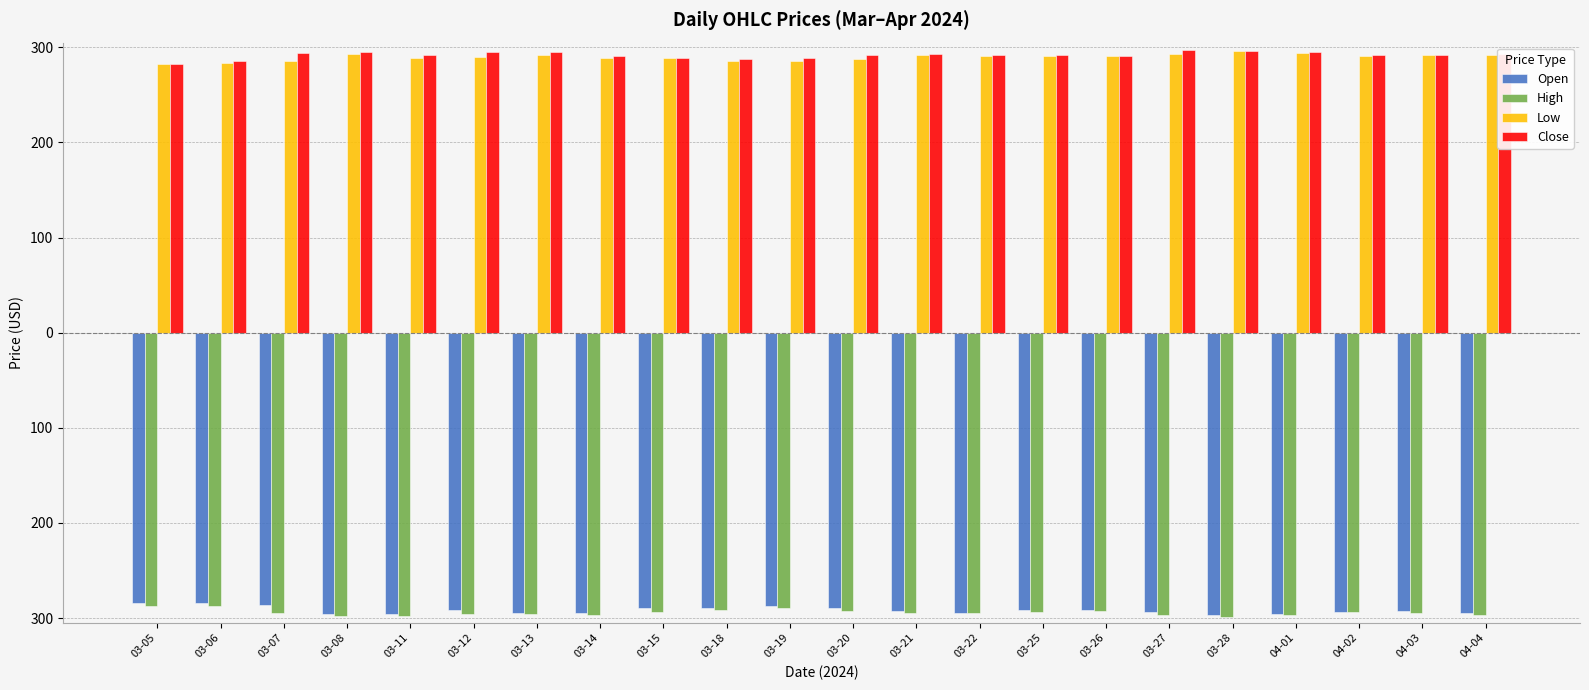

What is the difference between the maximum and minimum values in the Low series?

13.2